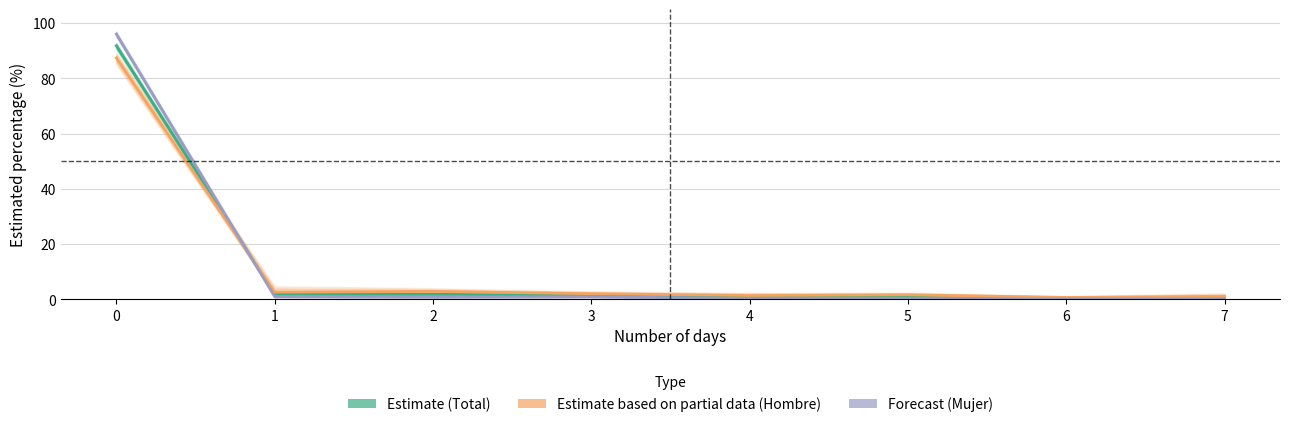

At which label does Forecast (Mujer) reach its minimum?

6